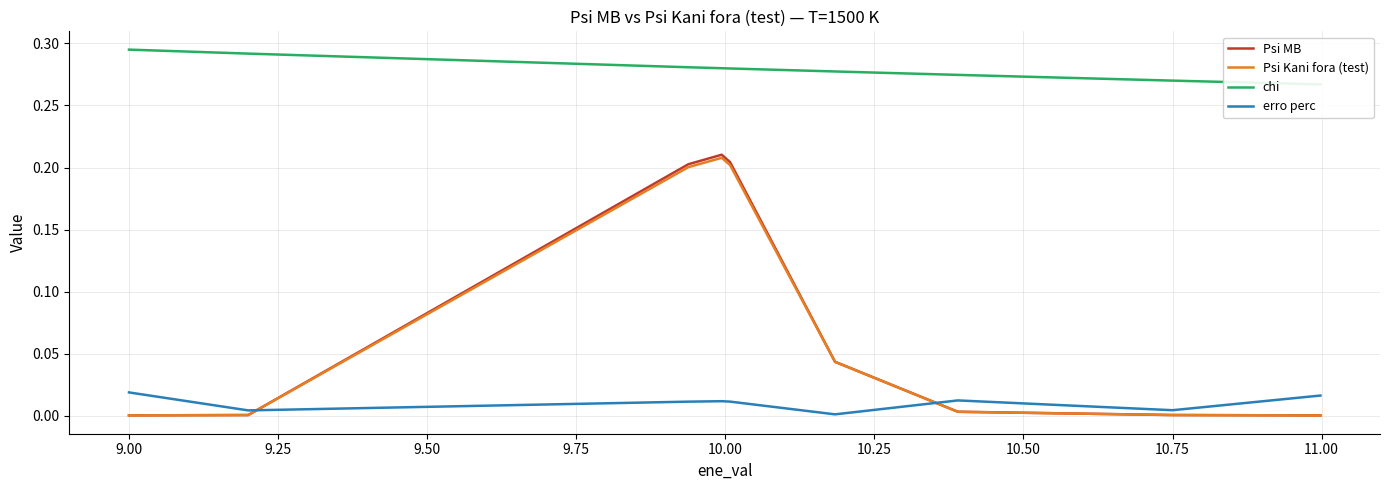

How many intersections are there between erro perc and Psi MB?

2